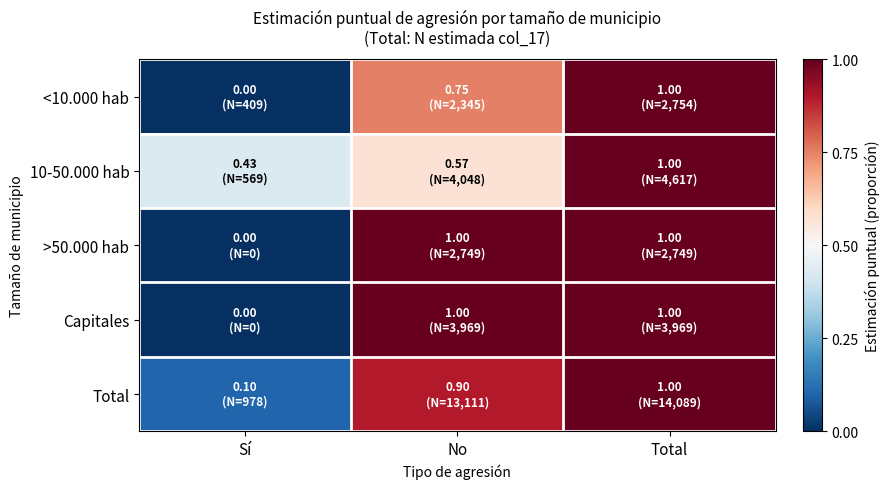

Reading left to right, what are all the values shown in this chart?

<10.000 hab: Sí=0.0	No=0.8	Total=1.0
10-50.000 hab: Sí=0.4	No=0.6	Total=1.0
>50.000 hab: Sí=0.0	No=1.0	Total=1.0
Capitales: Sí=0.0	No=1.0	Total=1.0
Total: Sí=0.1	No=0.9	Total=1.0